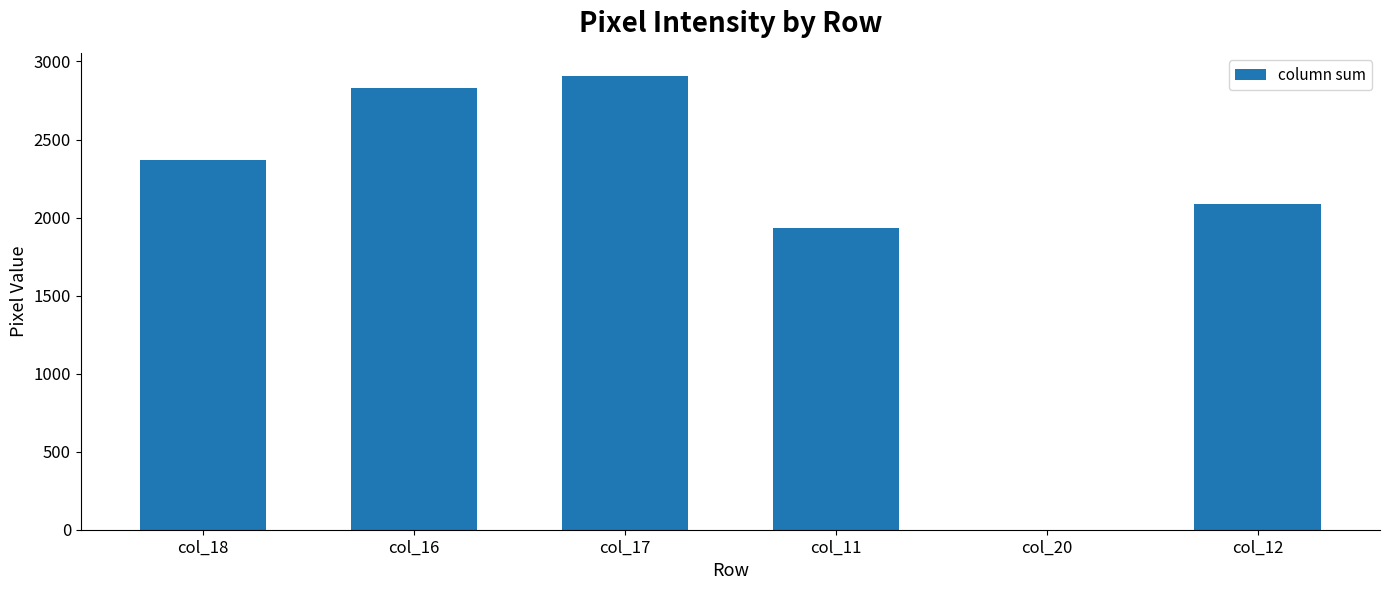

Where is the data nearest to the value 1455?

col_11